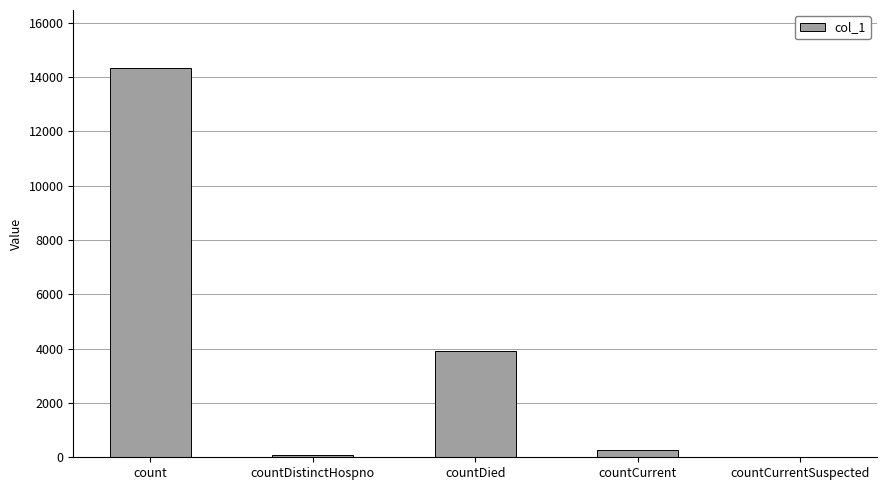

What is the approximate value at countCurrent?

251